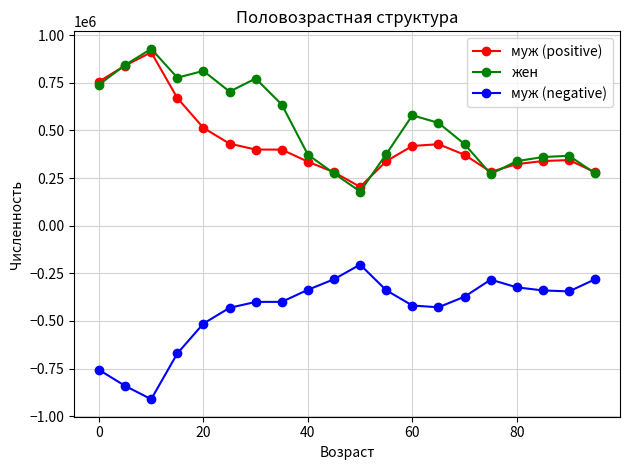

What is the lowest value of the муж (positive) series?

204058